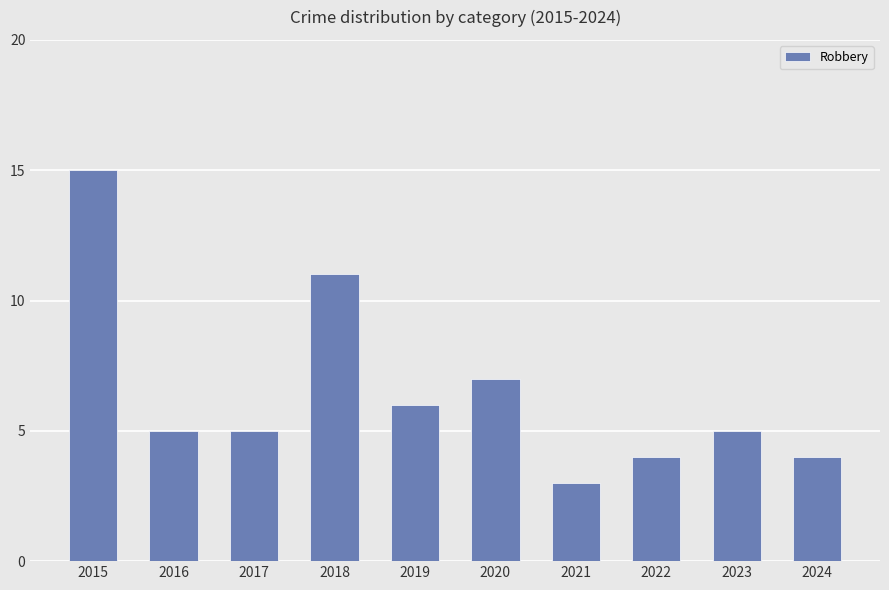

How many categories are shown in the chart?

10